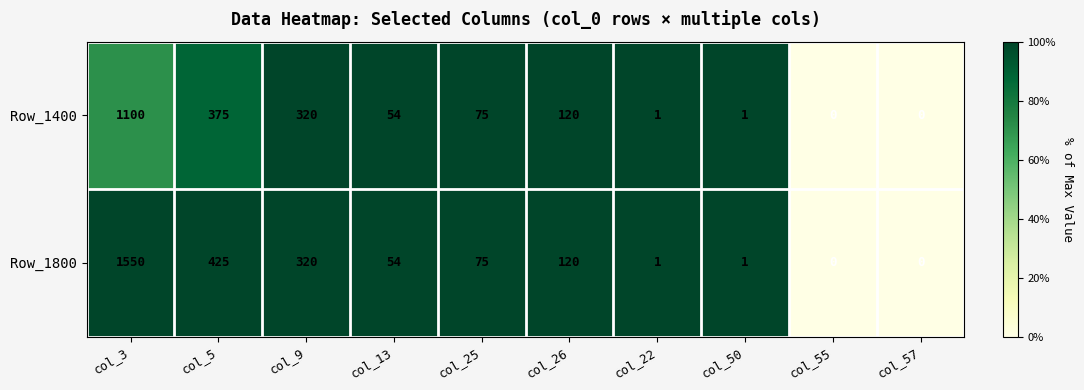

At which label is Row_1400 closest to 550?

col_5